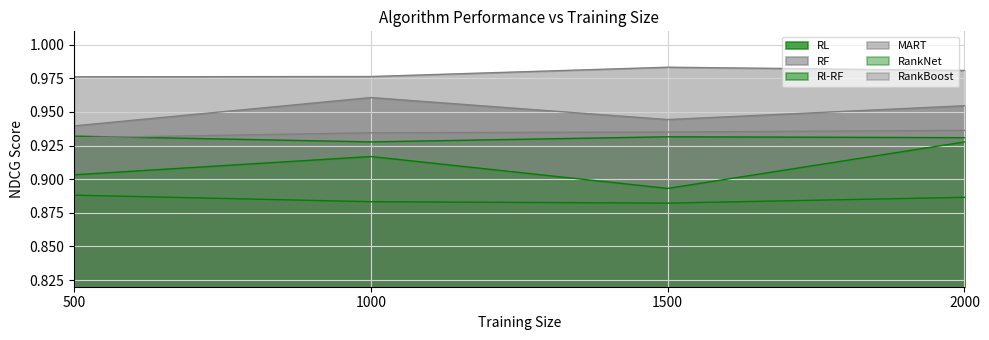

What is the average value of the MART series?

1.0